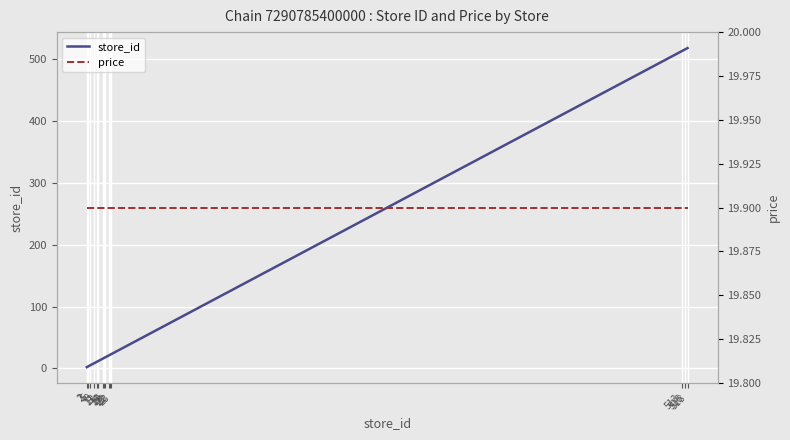

Where is store_id nearest to the value 260?

23